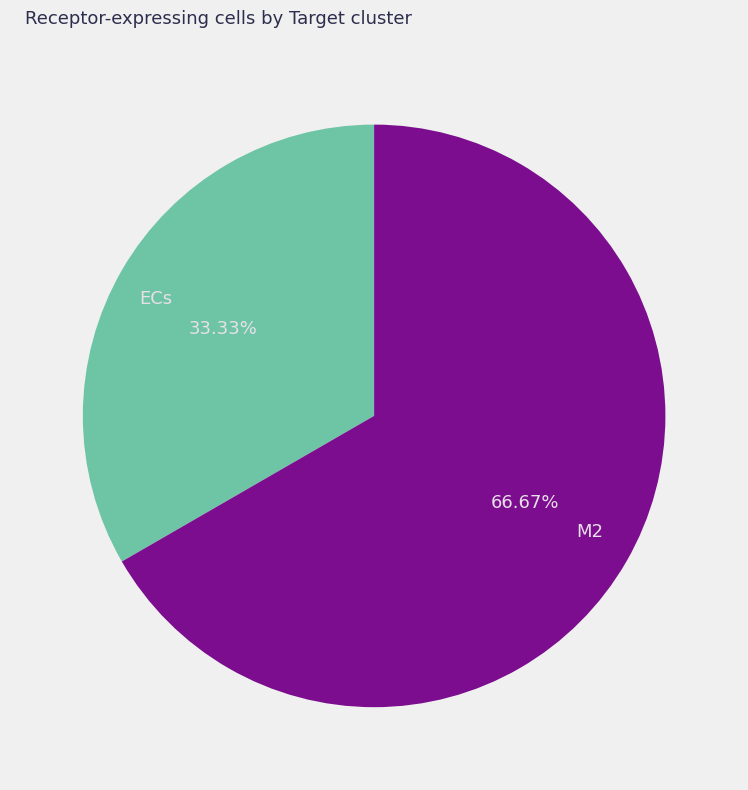

Does any single category account for the majority?

Yes